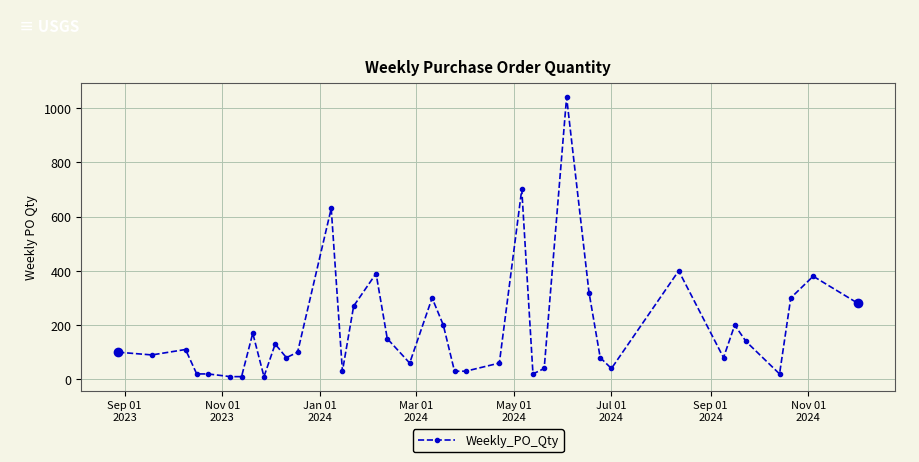

True or false: there are more than 2 points higher than both neighbors.

True